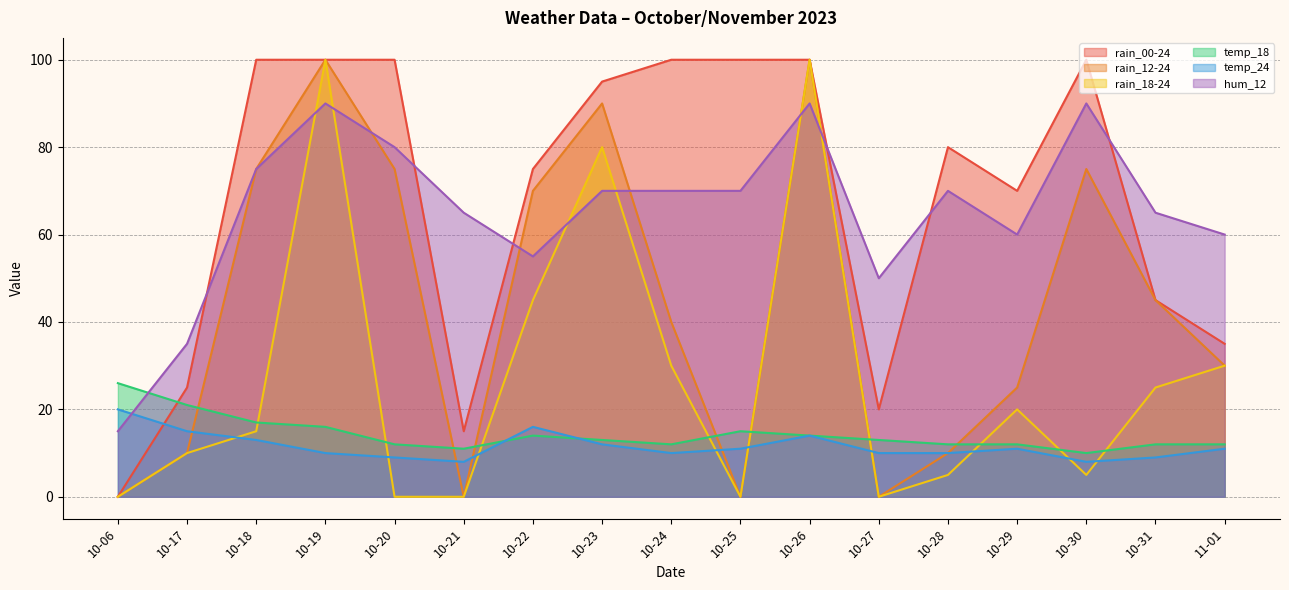

Which series changed the most between 10-21 and 10-23?

rain_12-24